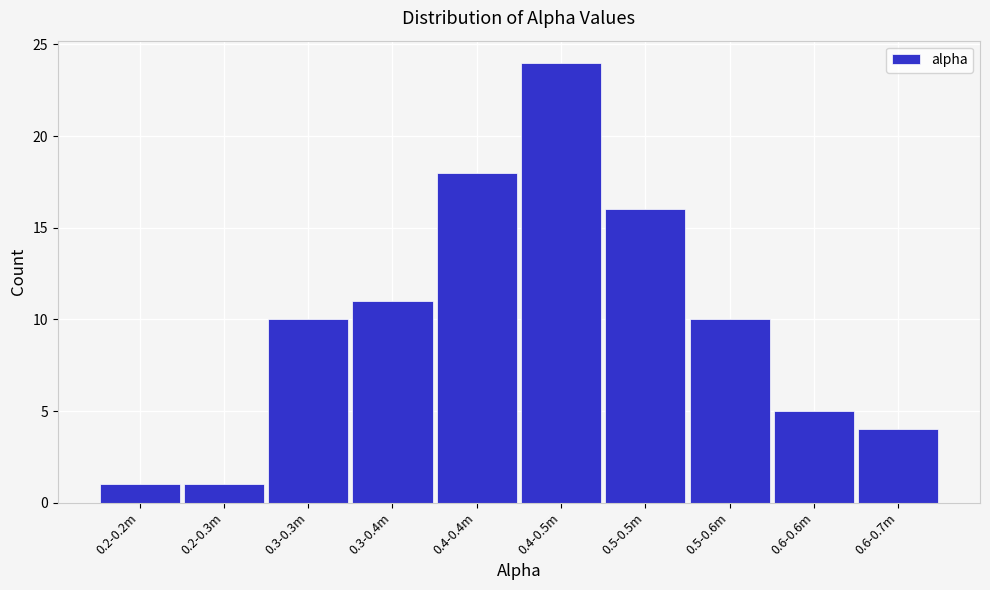

Reading right to left, extract all data points from this chart.

4	5	10	16	24	18	11	10	1	1